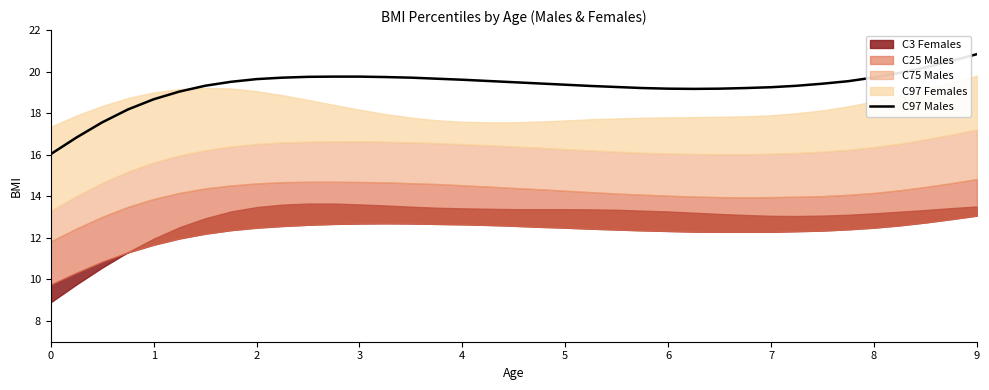

Reading left to right, extract all data points from this chart.

16.0	16.8	17.6	18.2	18.7	19.0	19.3	19.5	19.6	19.7	19.8	19.8	19.8	19.7	19.7	19.7	19.6	19.6	19.5	19.4	19.4	19.3	19.3	19.2	19.2	19.2	19.2	19.2	19.2	19.3	19.4	19.5	19.7	19.9	20.2	20.5	20.8